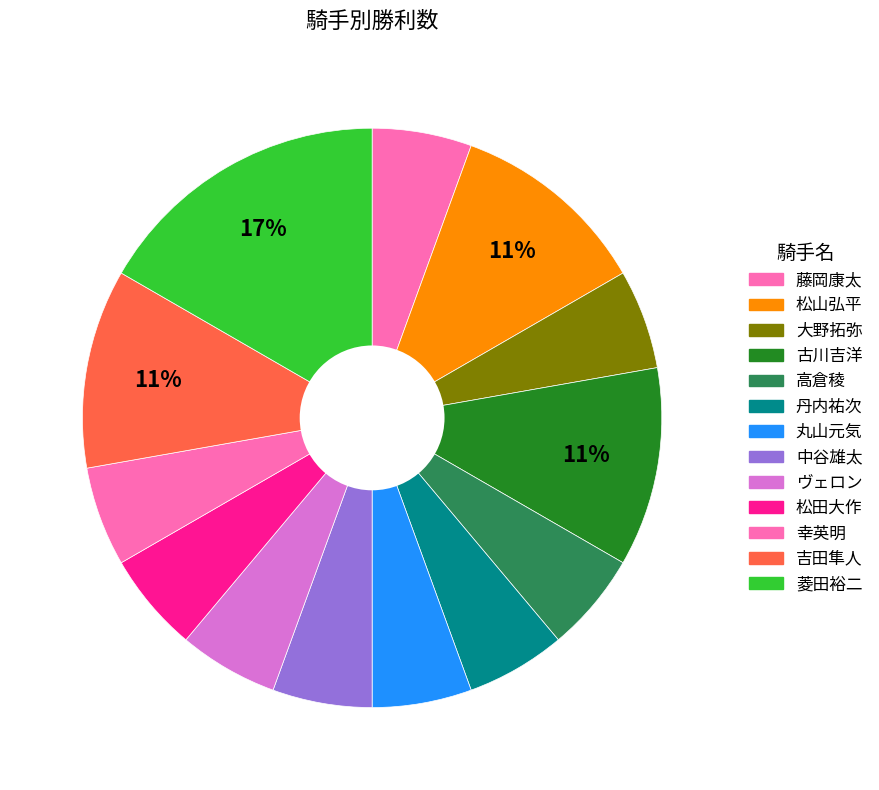

How many segments does this pie chart have?

13